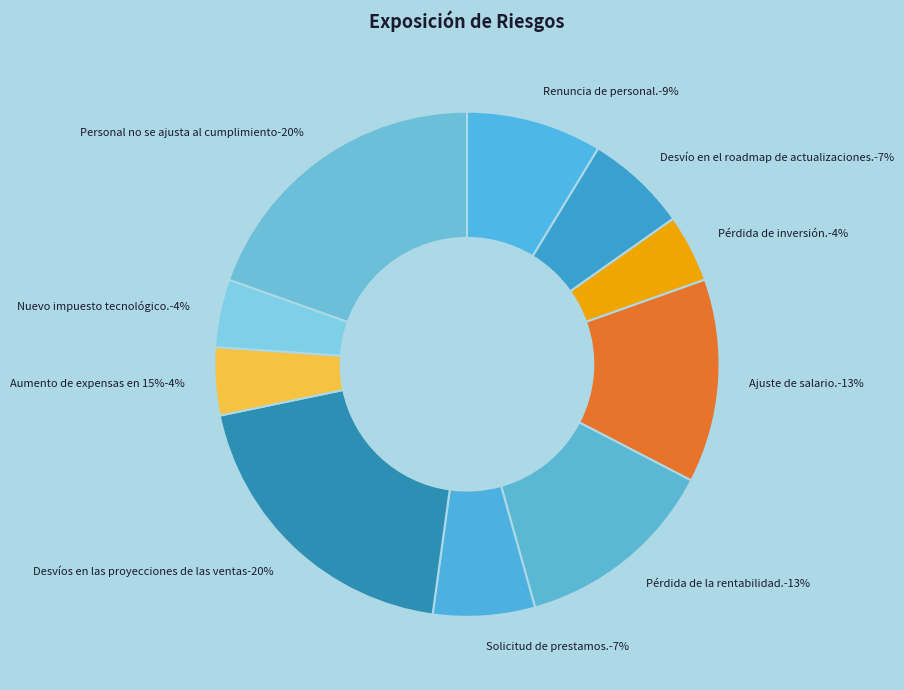

Count the number of slices in the pie.

10